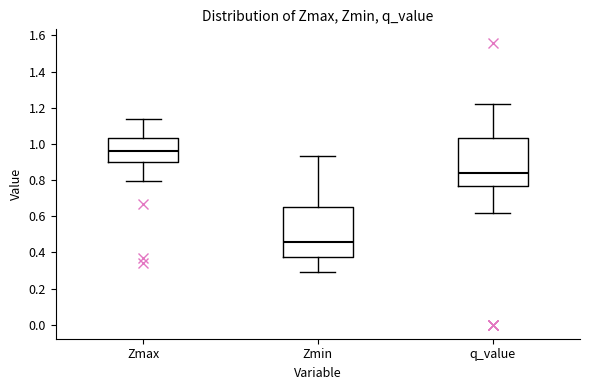

Reading left to right, transcribe this box plot: for each box, give where its median line is, the range the box spans, and where its two whiskers end, as read against the y-axis. The values are not printed on the chart, so give them approximately, as read against the axis.

Zmax: median 0.96, box 0.90 to 1.04, whiskers 0.80 to 1.14
Zmin: median 0.46, box 0.38 to 0.66, whiskers 0.30 to 0.94
q_value: median 0.84, box 0.76 to 1.04, whiskers 0.62 to 1.22